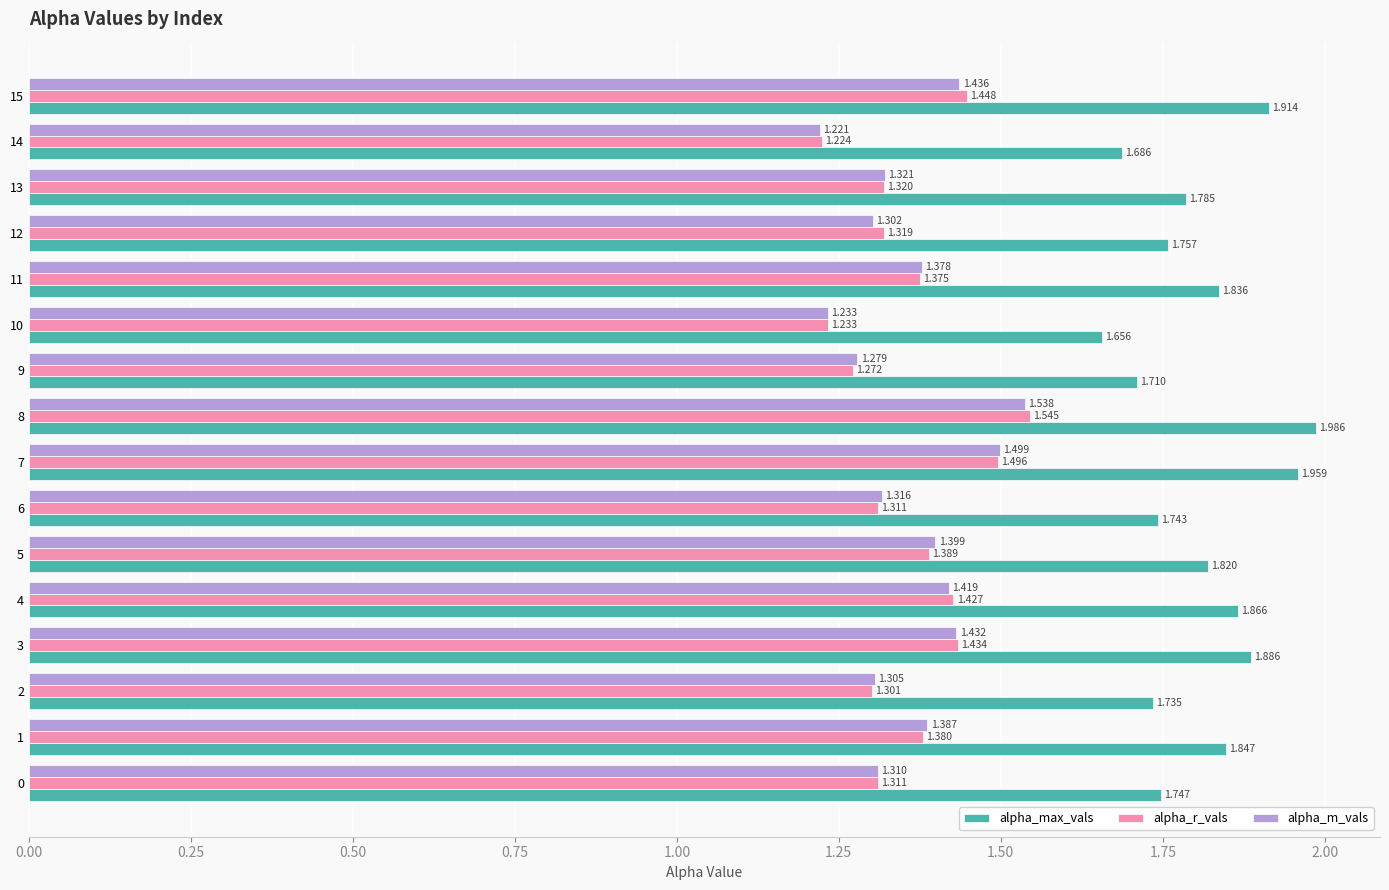

List the series in order of their peak value, highest first.

alpha_max_vals, alpha_r_vals, alpha_m_vals